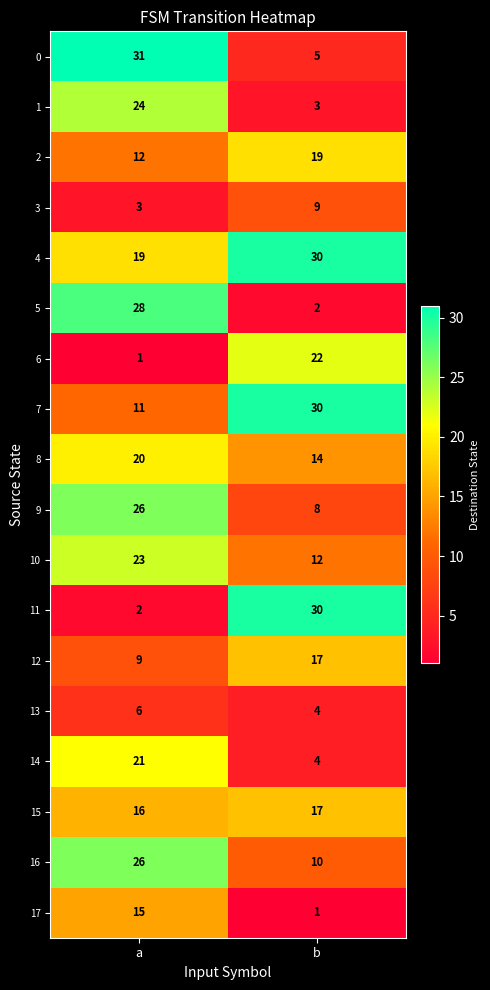

Rank the categories by 2 value from highest to lowest.

b, a